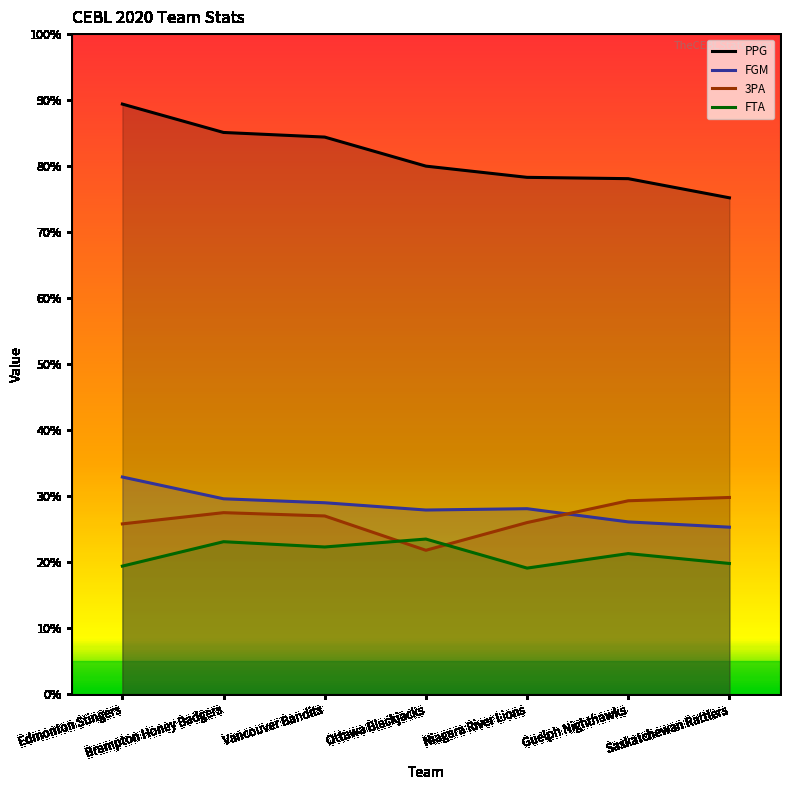

Is this an area chart (filled region under the line)?

No